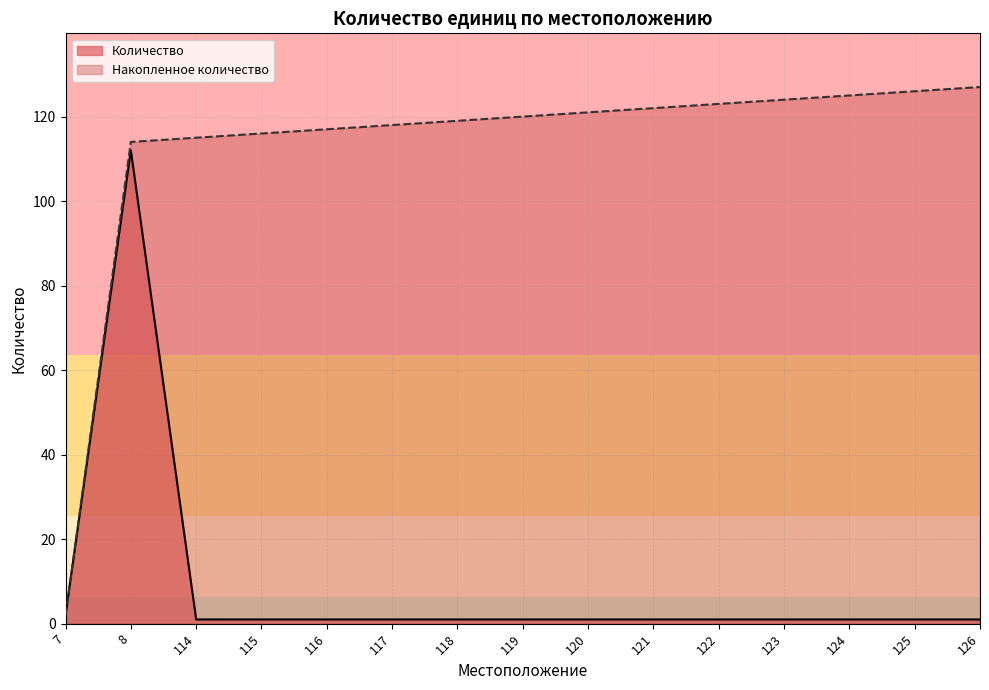

Reading left to right, list all the values displayed in this chart.

2	114	115	116	117	118	119	120	121	122	123	124	125	126	127